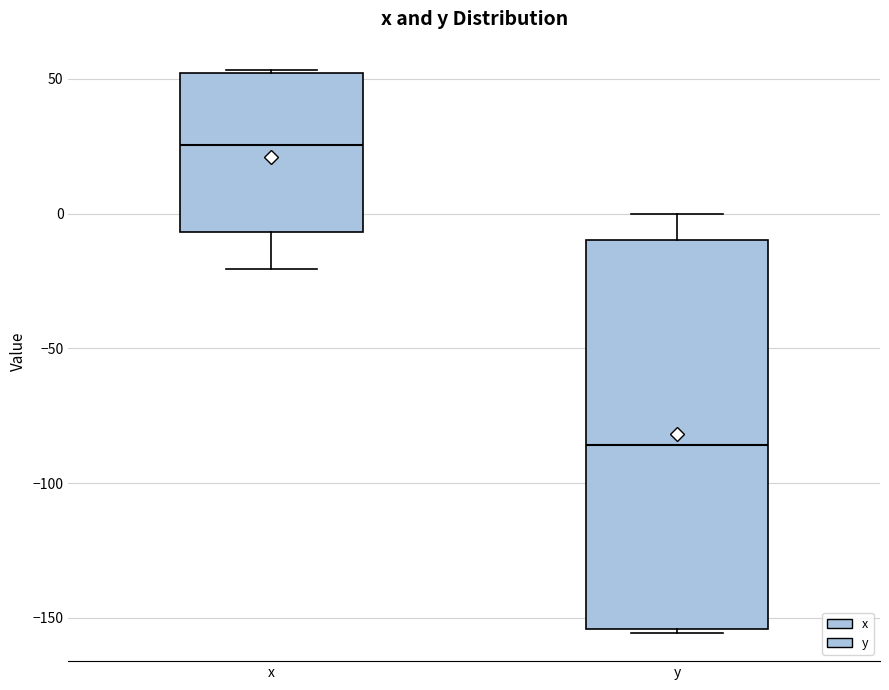

Reading left to right, transcribe this box plot: for each box, give where its median line is, the range the box spans, and where its two whiskers end, as read against the y-axis. The values are not printed on the chart, so give them approximately, as read against the axis.

x: median 25, box -5 to 50, whiskers -20 to 55
y: median -85, box -155 to -10, whiskers -155 to 0